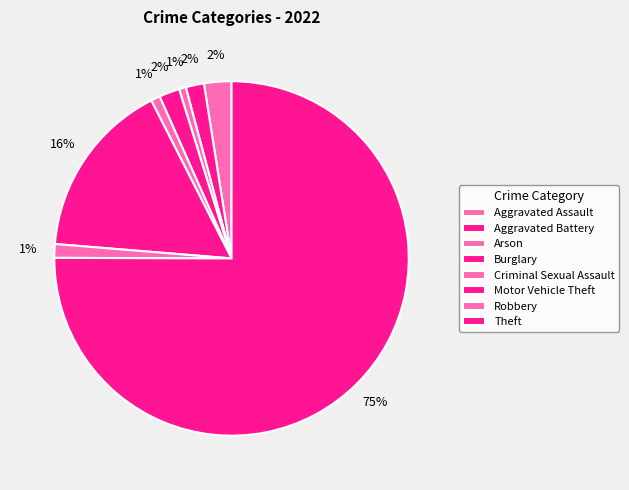

How many segments does this pie chart have?

8